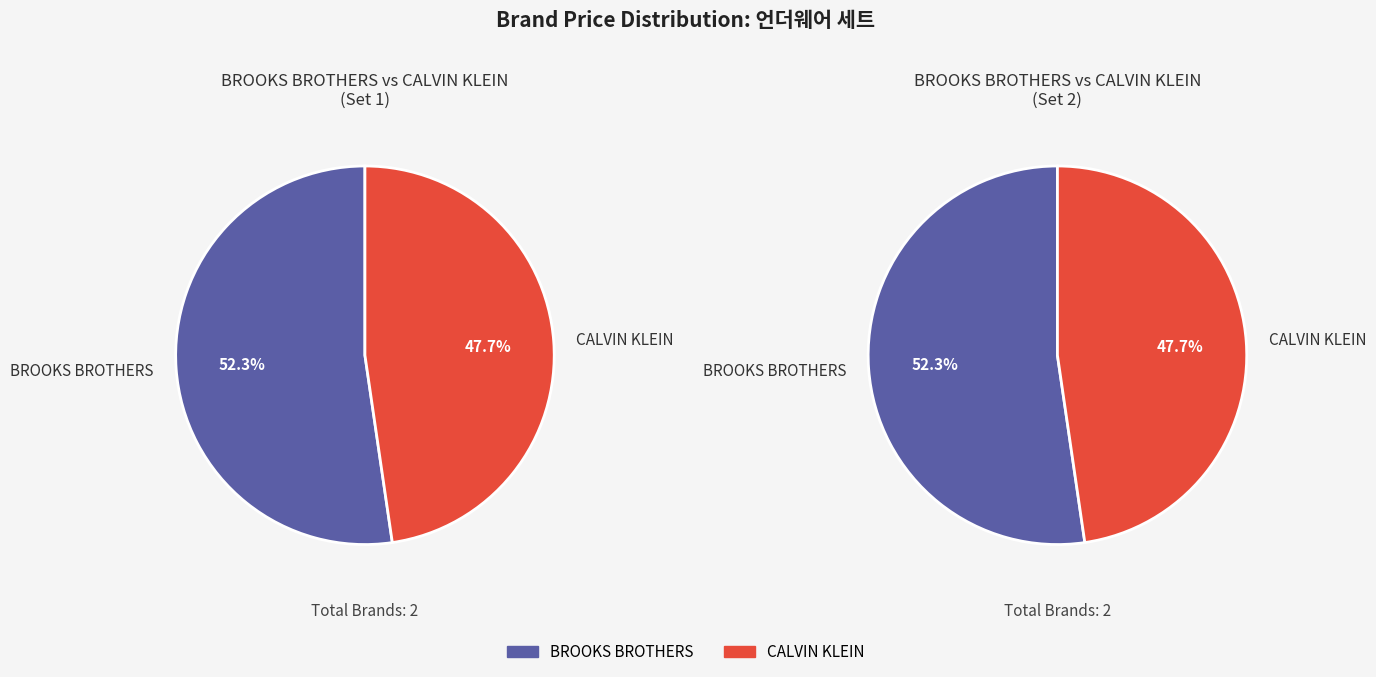

How many segments does this pie chart have?

2